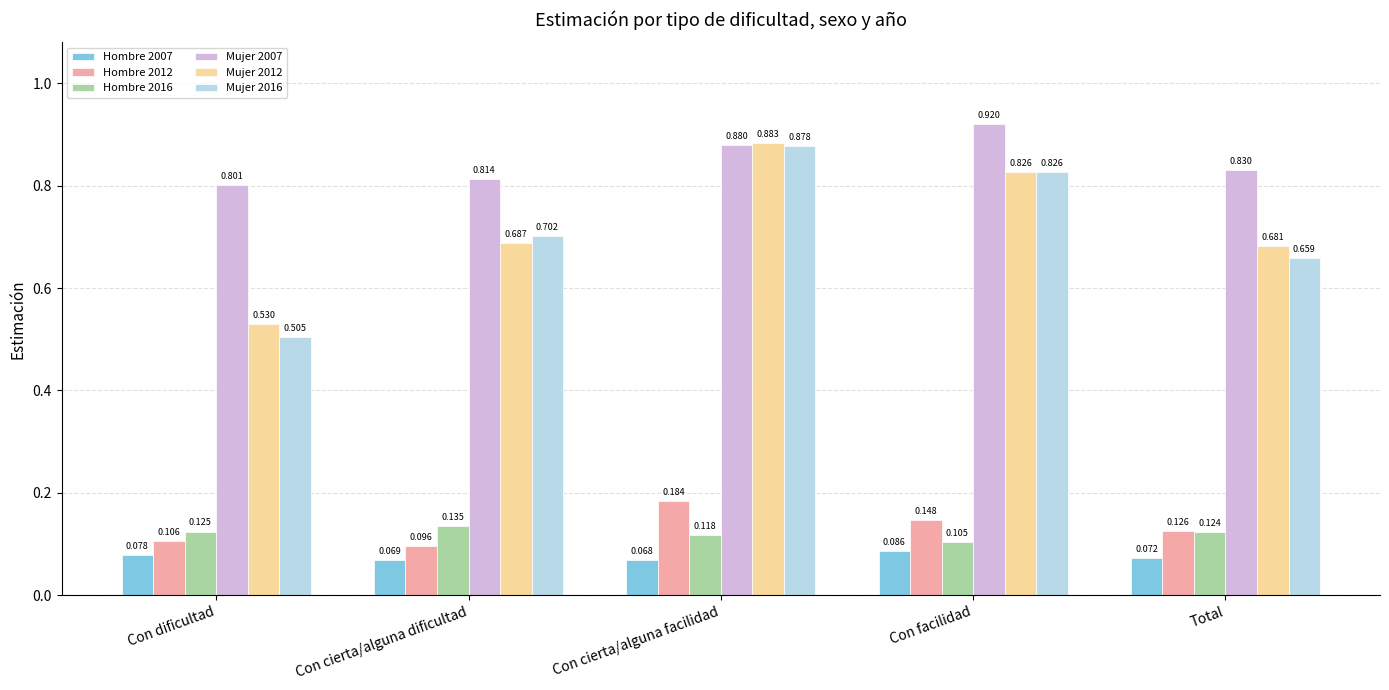

Which category has the lowest value in the Hombre 2012 series?

Con cierta/alguna dificultad